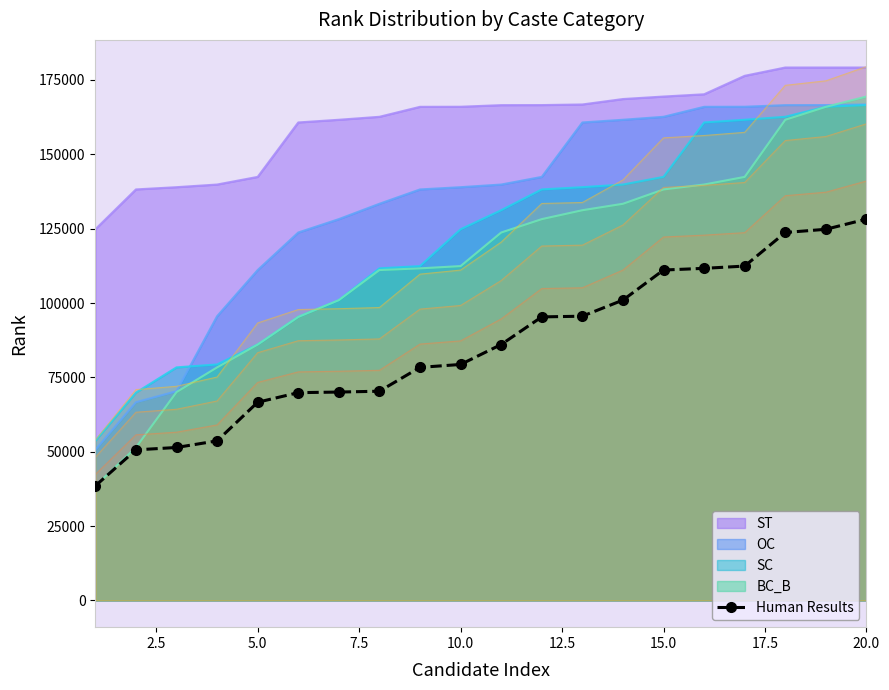

What is the smallest value displayed?

38527